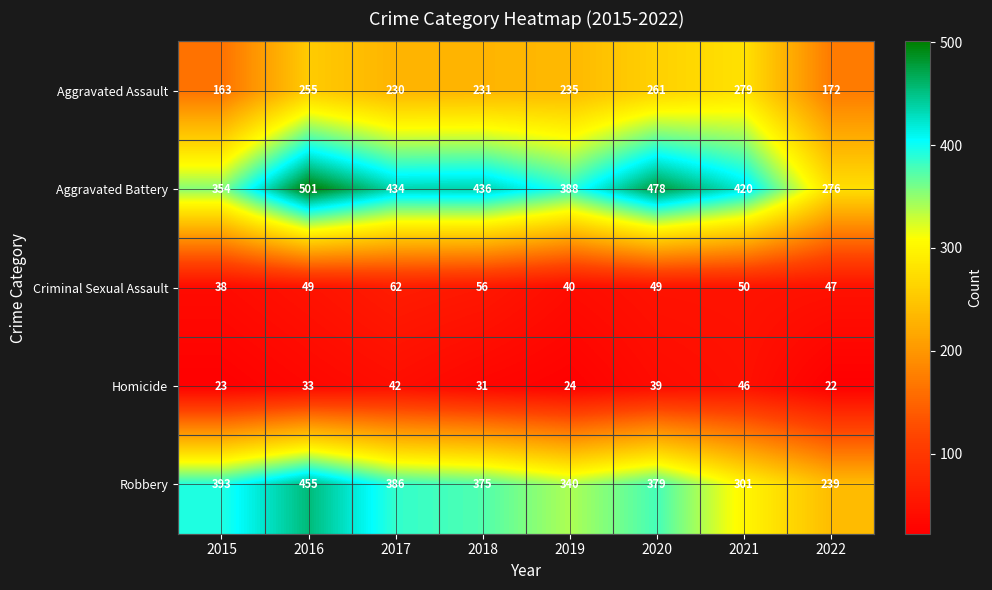

Which series changed the most between 2015 and 2021?

Aggravated Assault